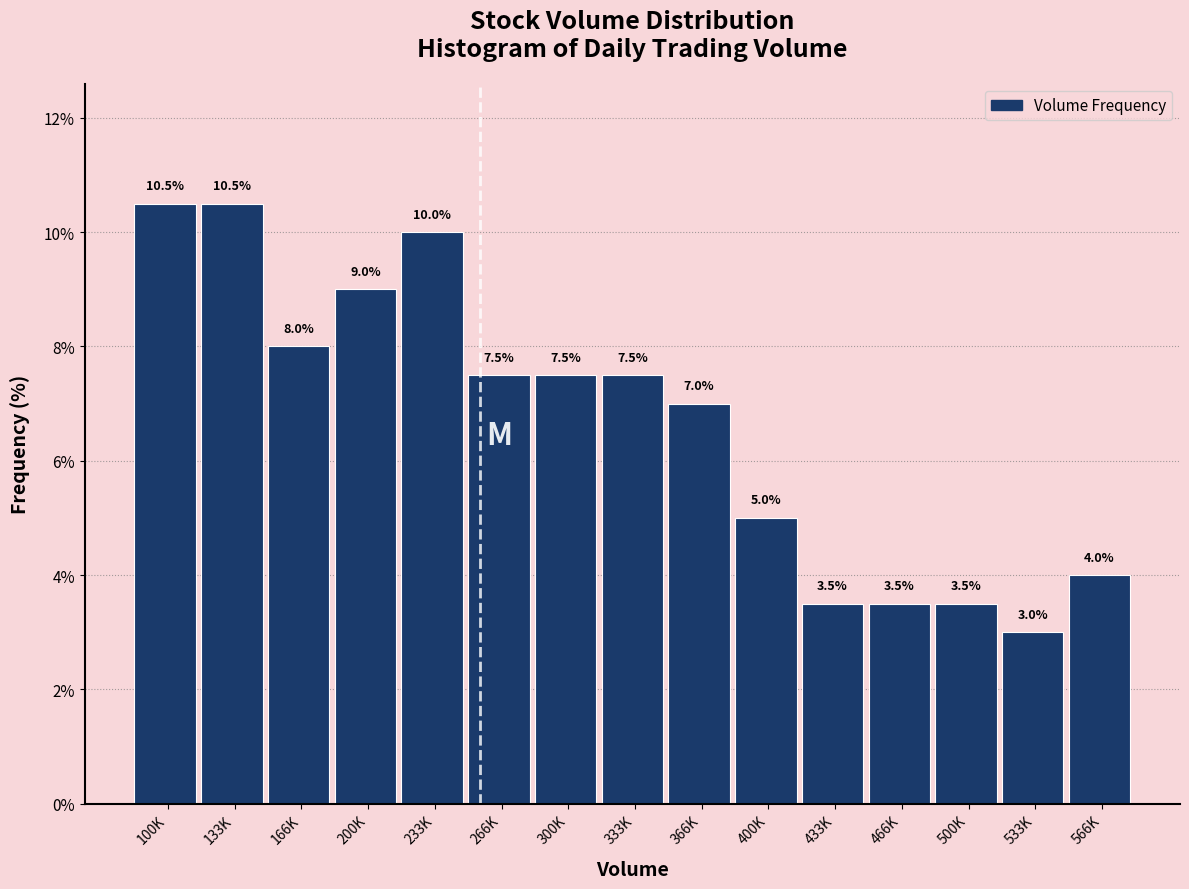

Reading right to left, extract all data points from this chart.

566K=4.0	533K=3.0	500K=3.5	466K=3.5	433K=3.5	400K=5.0	366K=7.0	333K=7.5	300K=7.5	266K=7.5	233K=10.0	200K=9.0	166K=8.0	133K=10.5	100K=10.5